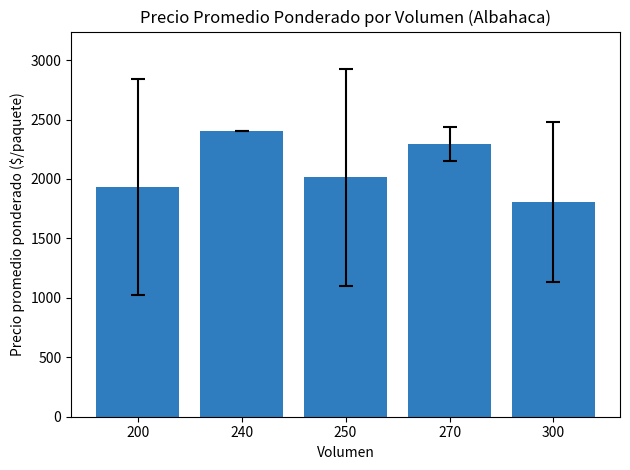

What is the difference between the values at 250 and 270?

280.4